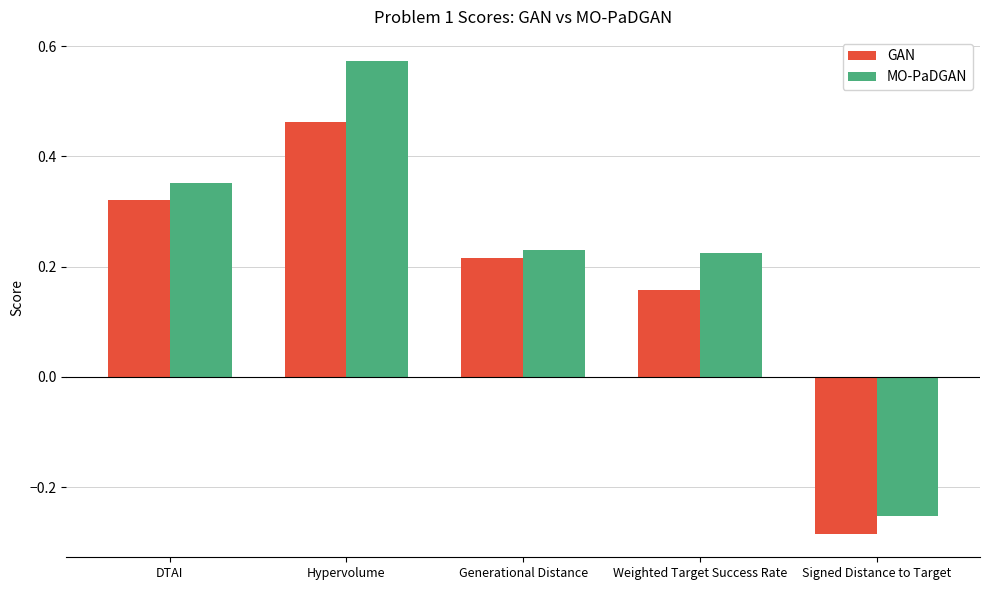

How many values in the MO-PaDGAN series are below 0?

1